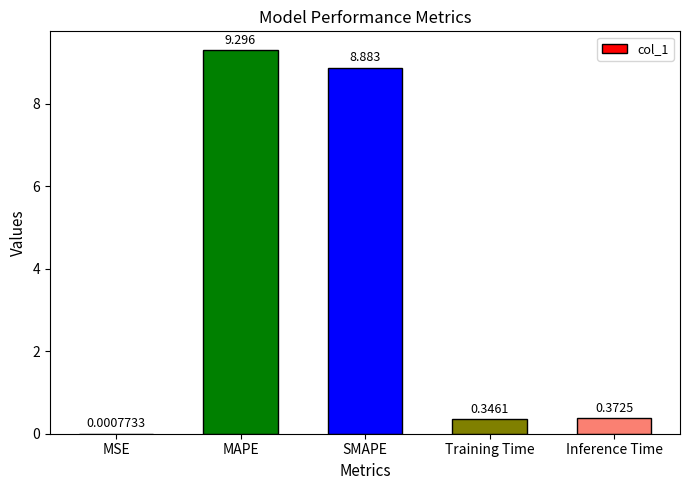

Between MSE and MAPE, which is larger?

MAPE